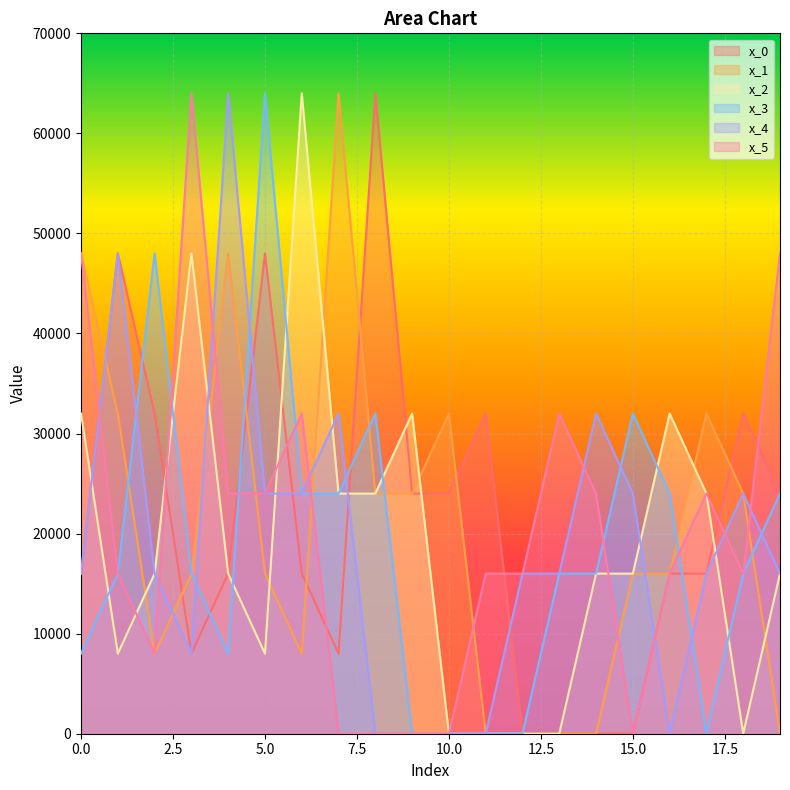

Reading left to right, what are all the values shown in this chart?

x_0: 16000	48000	32000	8000	16000	48000	16000	8000	64000	24000	24000	32000	0	0	0	0	16000	16000	32000	24000
x_1: 48000	32000	8000	16000	48000	16000	8000	64000	24000	24000	32000	0	0	0	0	16000	16000	32000	24000	0
x_2: 32000	8000	16000	48000	16000	8000	64000	24000	24000	32000	0	0	0	0	16000	16000	32000	24000	0	16000
x_3: 8000	16000	48000	16000	8000	64000	24000	24000	32000	0	0	0	0	16000	16000	32000	24000	0	16000	24000
x_4: 16000	48000	16000	8000	64000	24000	24000	32000	0	0	0	0	16000	16000	32000	24000	0	16000	24000	16000
x_5: 48000	16000	8000	64000	24000	24000	32000	0	0	0	0	16000	16000	32000	24000	0	16000	24000	16000	48000